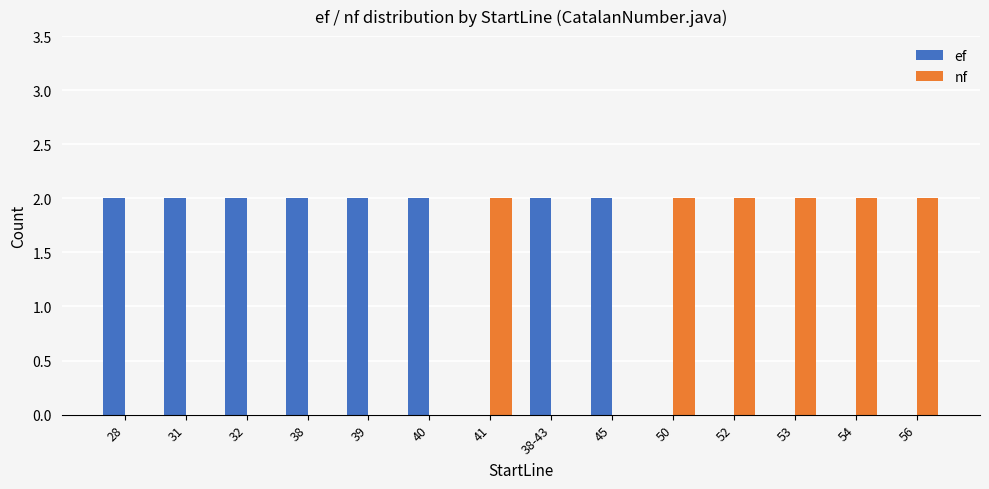

What is the sum of all nf values?

12